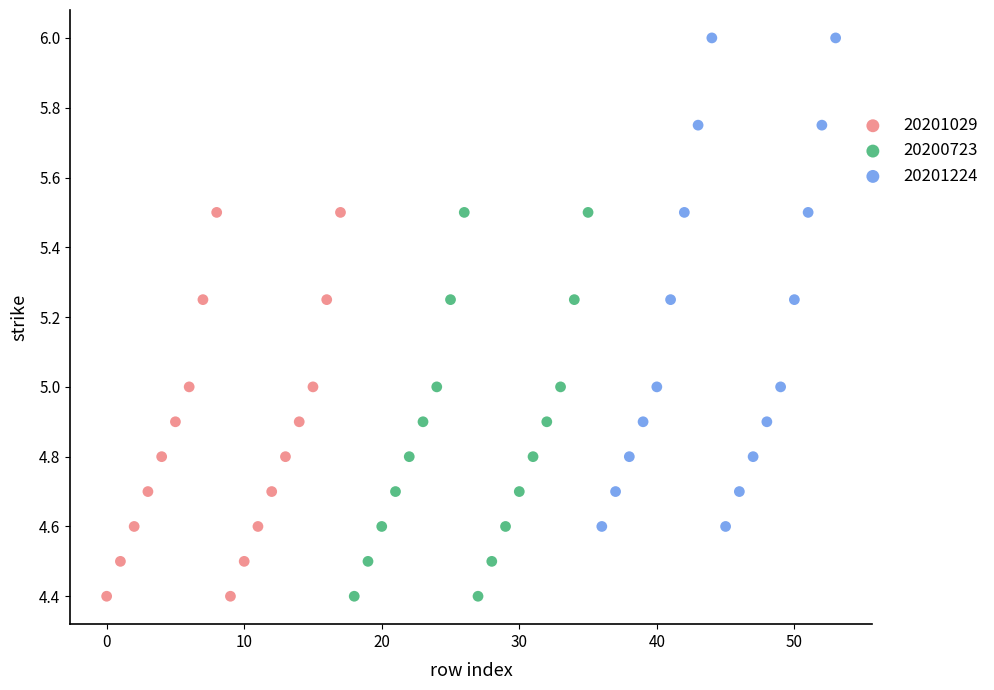

Which series reaches the maximum Y coordinate?

20201224